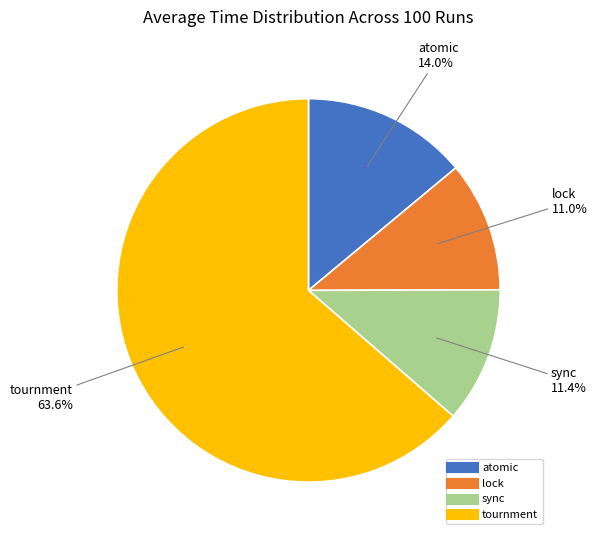

What percentage do atomic and lock together represent?

25.0%